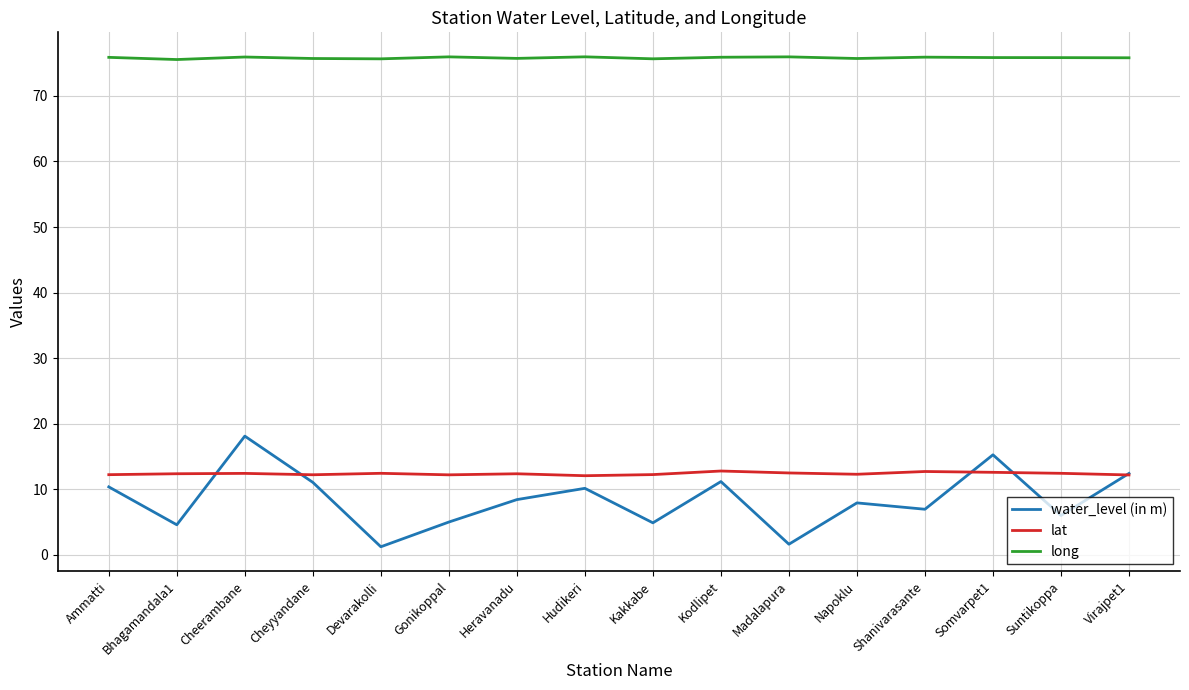

The value of long at Virajpet1 is 127.7. True or false?

False